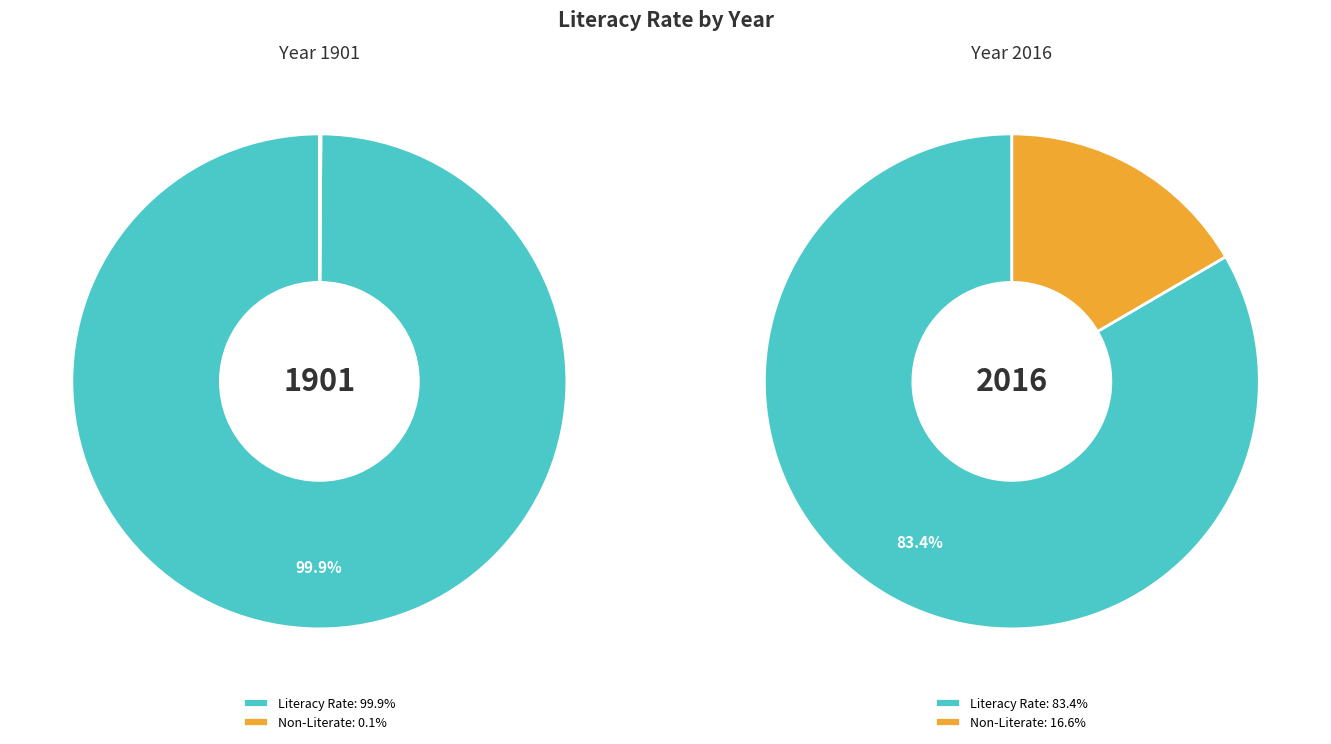

Rank the categories by value from highest to lowest.

1901, 2016